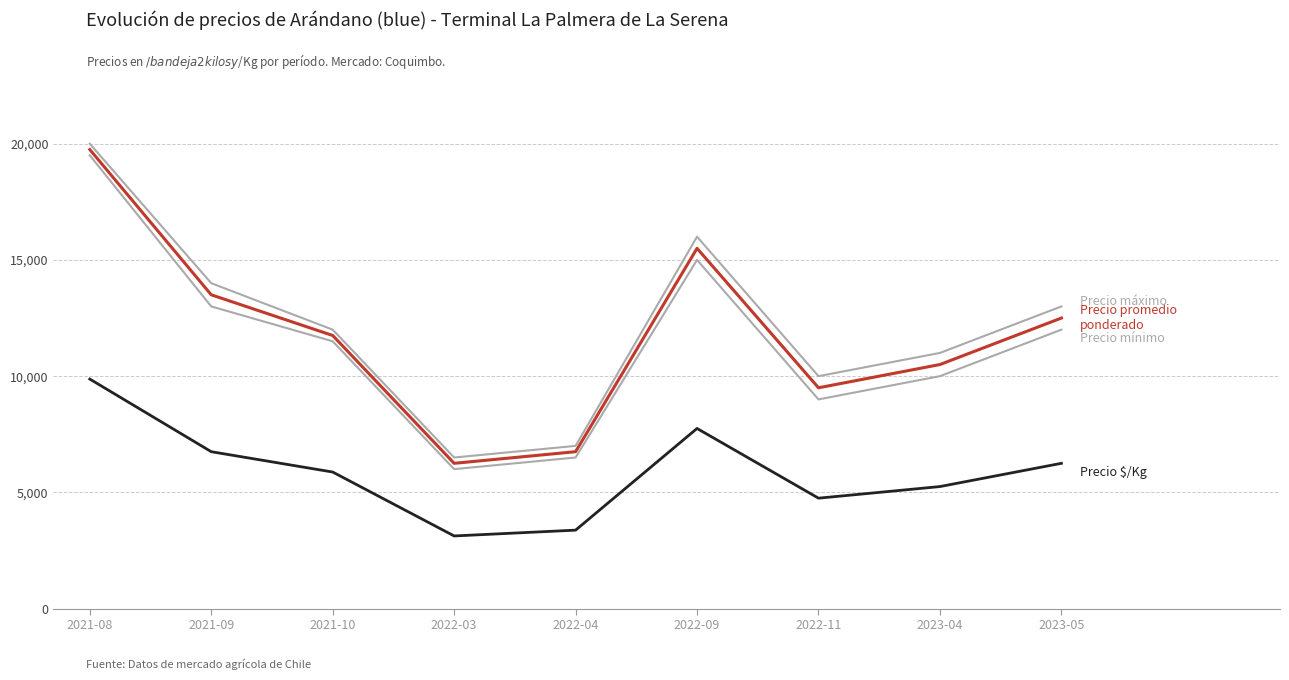

Is it true that Precio máximo equals 3007 at 2022-03?

False